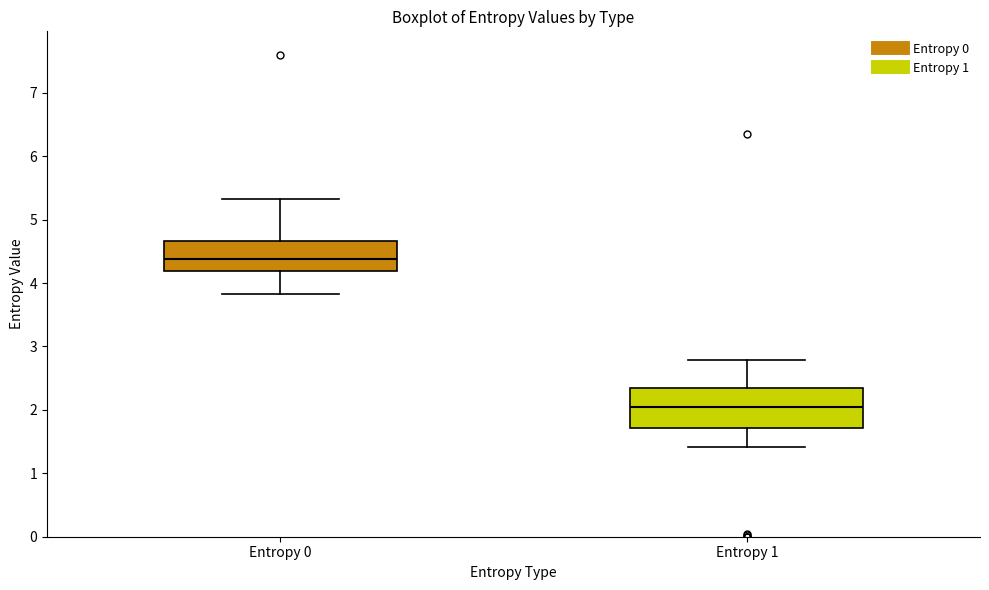

Reading left to right, transcribe this box plot: for each box, give where its median line is, the range the box spans, and where its two whiskers end, as read against the y-axis. The values are not printed on the chart, so give them approximately, as read against the axis.

Entropy 0: median 4.4, box 4.2 to 4.7, whiskers 3.8 to 5.3
Entropy 1: median 2.0, box 1.7 to 2.4, whiskers 1.4 to 2.8